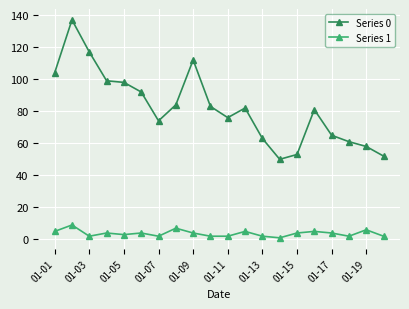

Which series has the widest spread of values?

Series 0